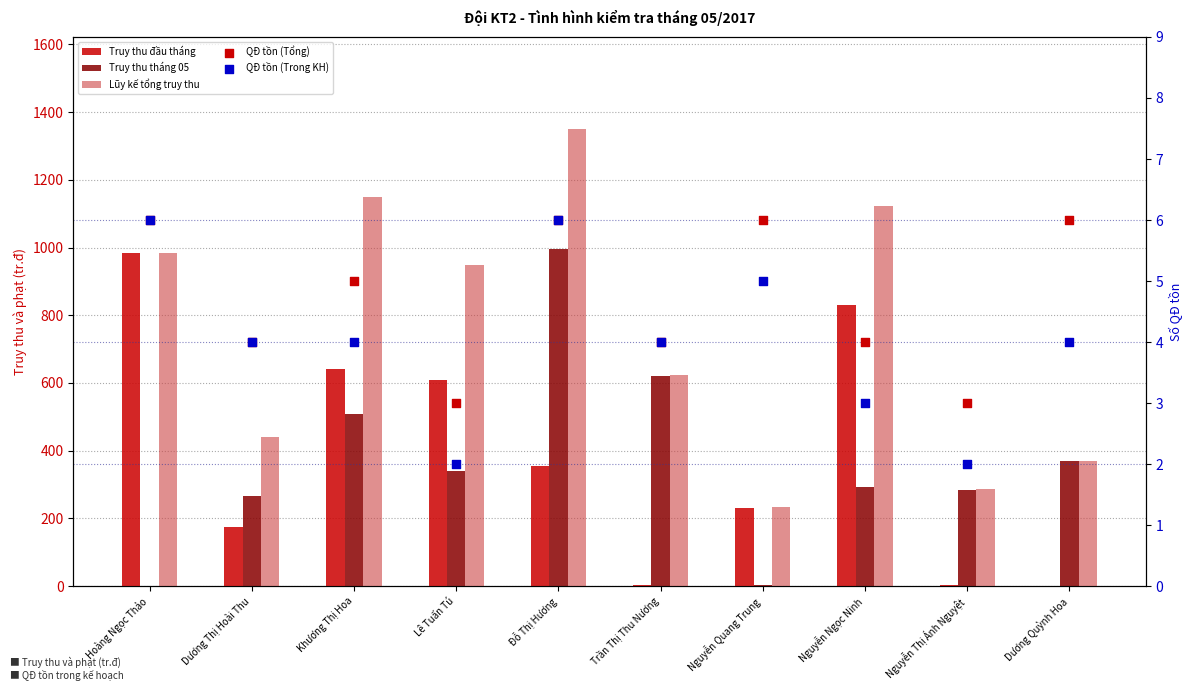

What is the total value across all series at Khương Thị Hoa?

2308.8